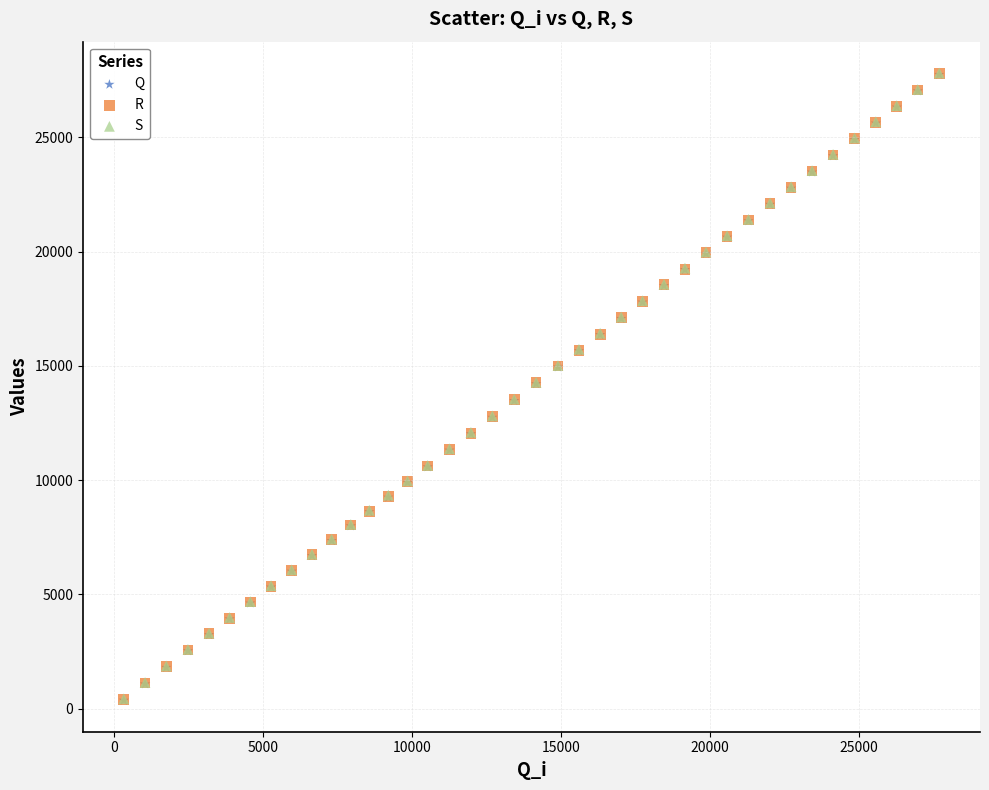

What are all the series names shown in the legend?

Q, R, S